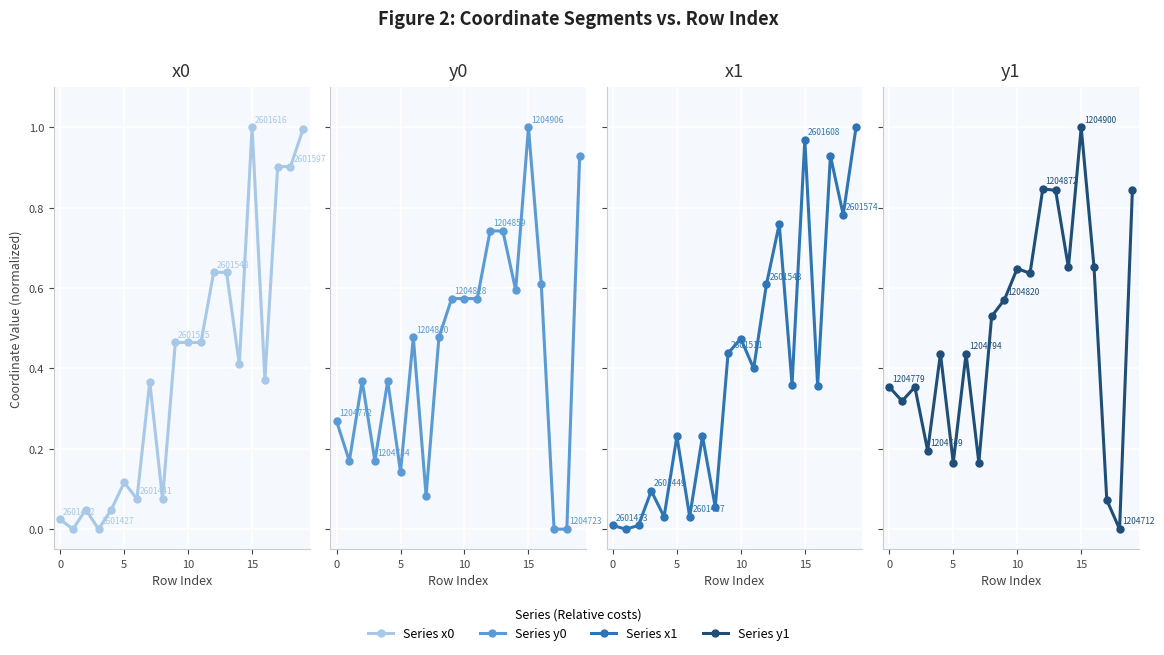

How many interior local peaks does the x0 series have?

4